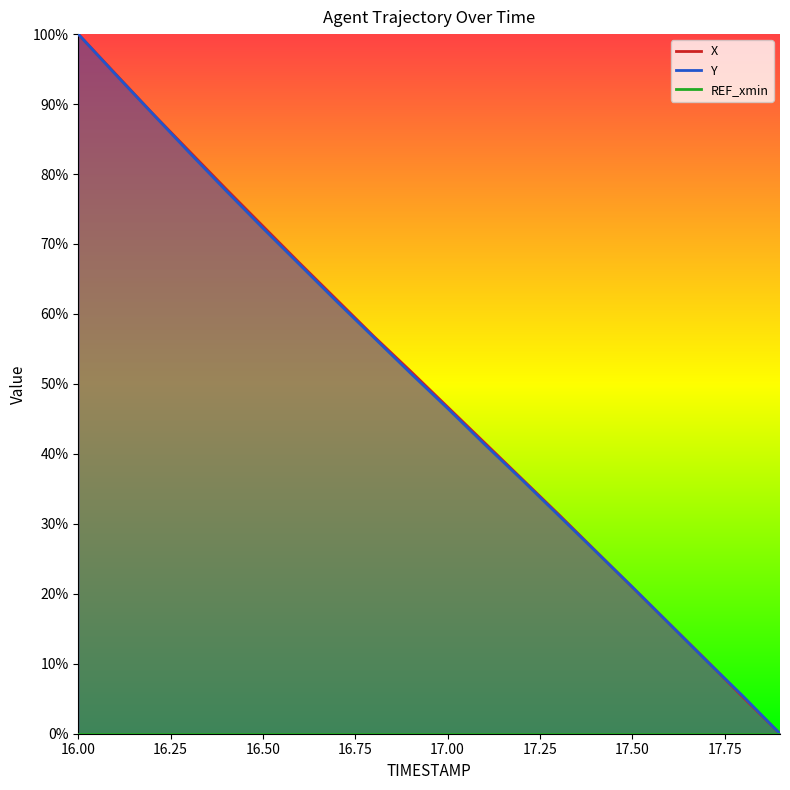

List the series in order of their peak value, highest first.

X, Y